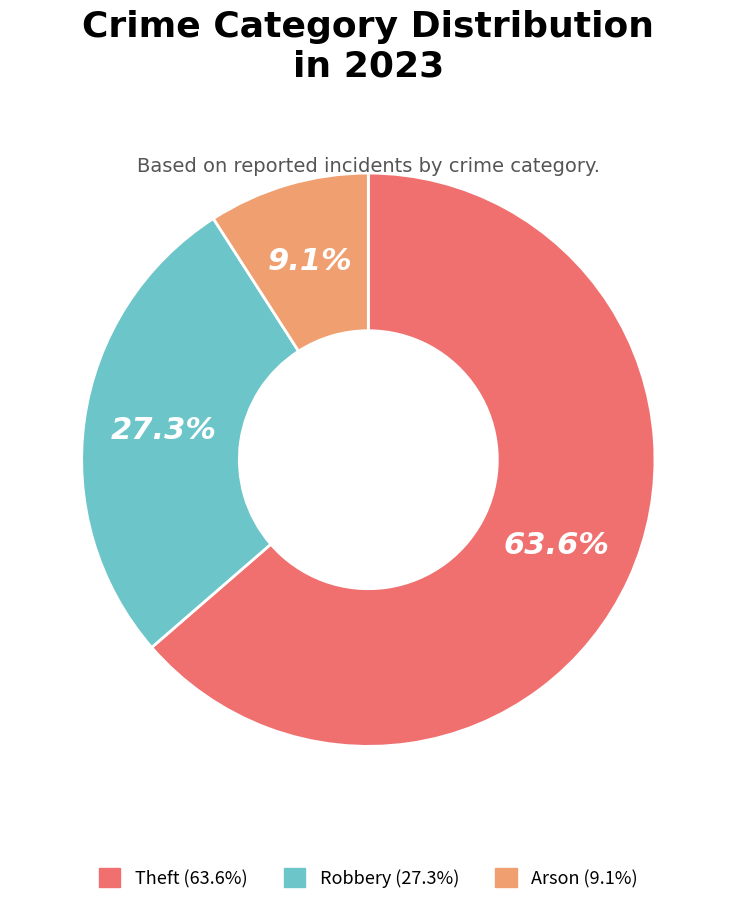

Does any single category account for the majority?

Yes